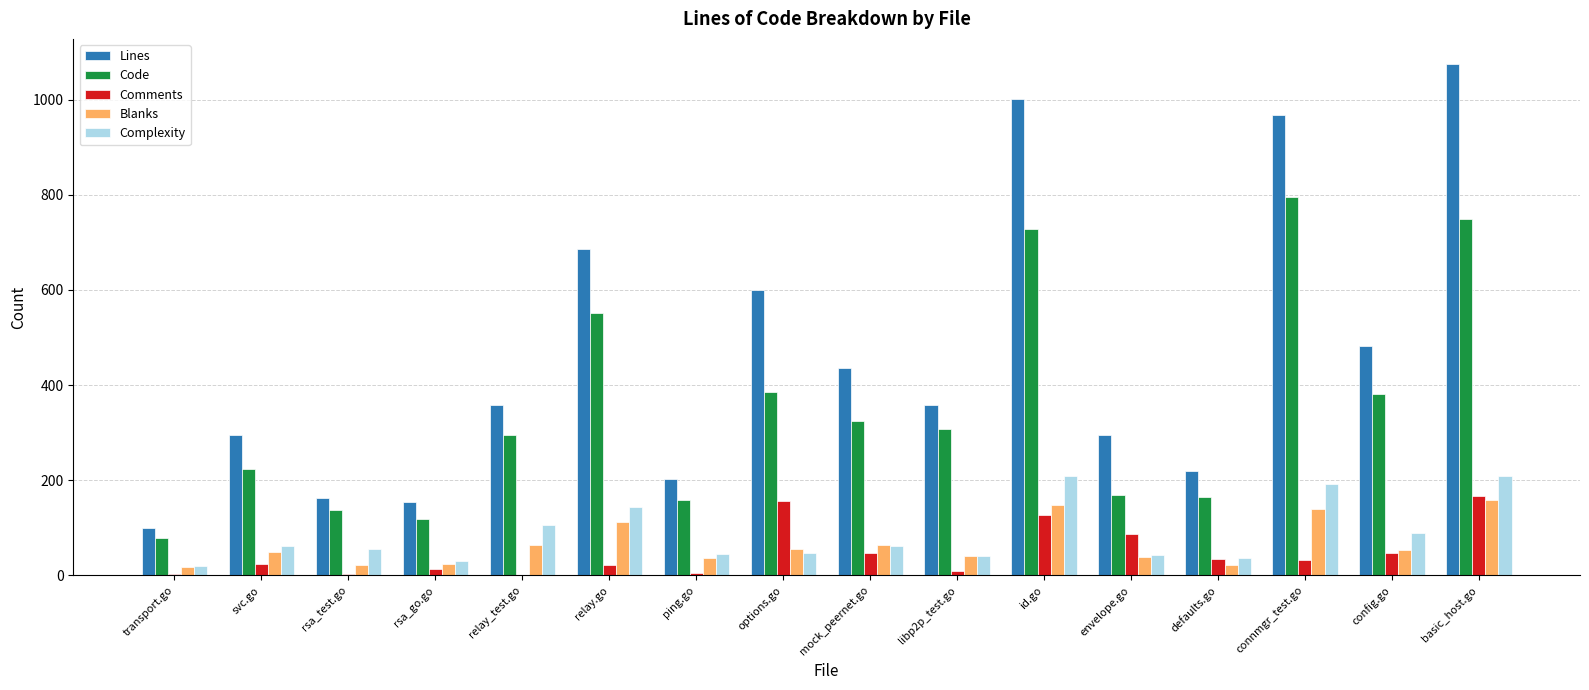

What is the approximate value of Blanks at libp2p_test.go, to the nearest 10?

40